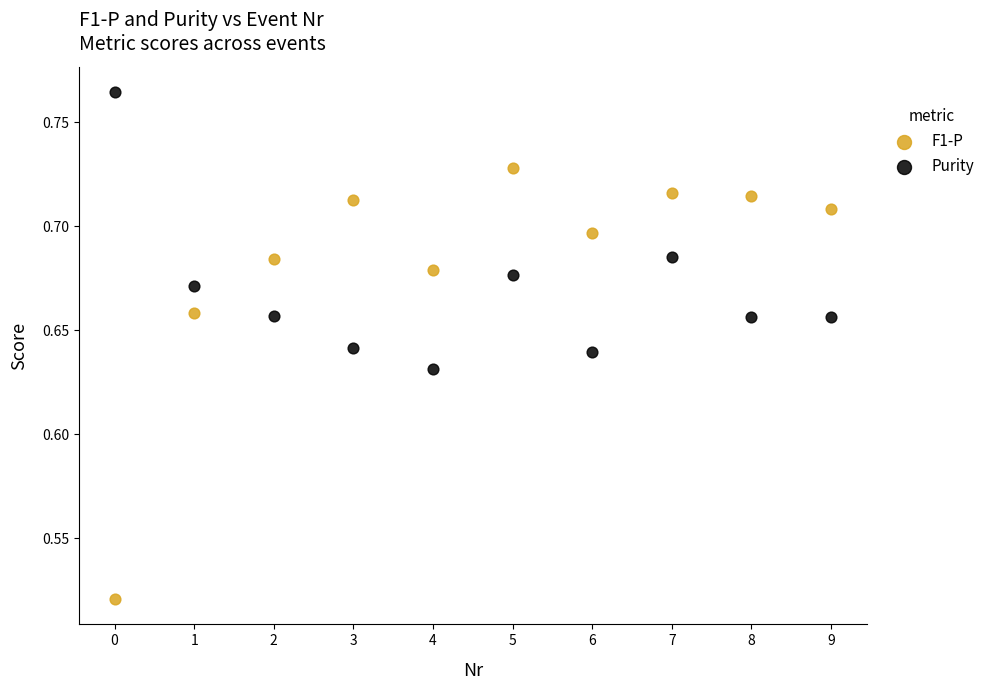

What are all the series names shown in the legend?

F1-P, Purity